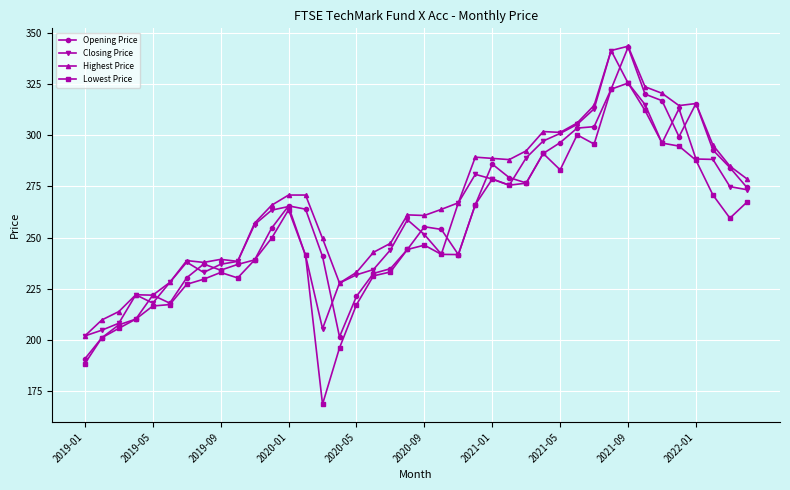

Which series has the widest spread of values?

Lowest Price